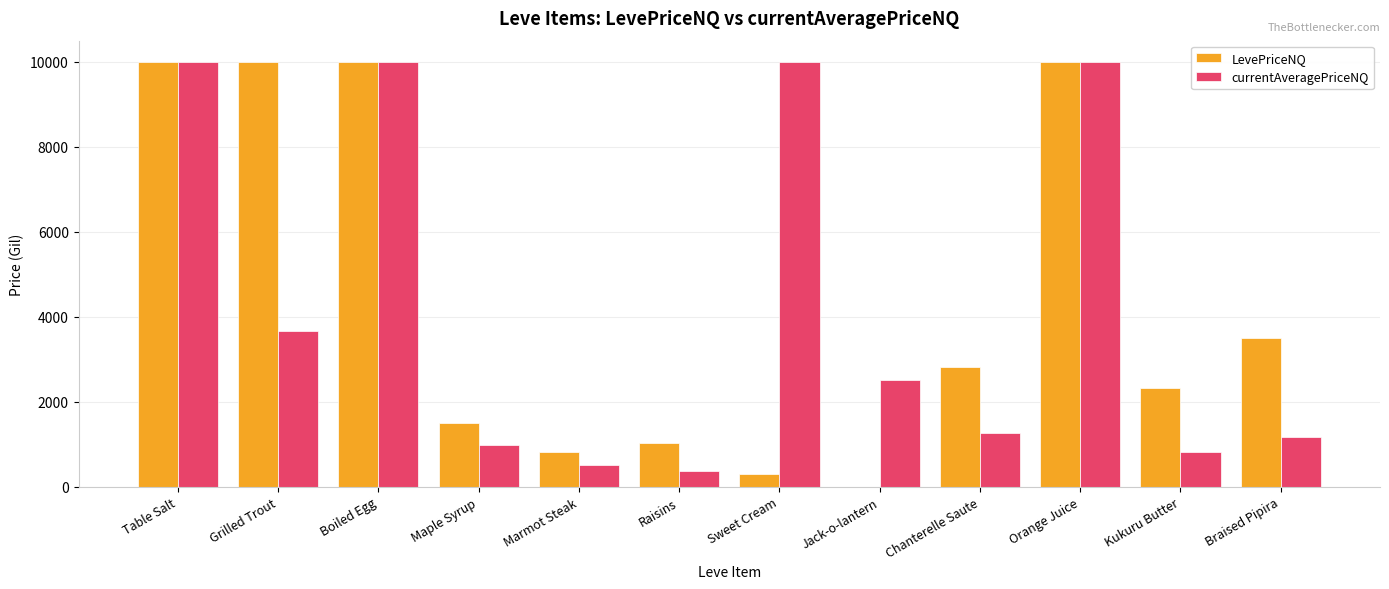

Reading right to left, transcribe all the data shown in this chart.

LevePriceNQ: 3501.0	2326.3	10000.0	2813.0	0.0	300.0	1033.5	825.4	1498.5	10000.0	10000.0	10000.0
currentAveragePriceNQ: 1167.0	811.9	10000.0	1258.9	2502.0	10000.0	374.4	518.6	989.5	10000.0	3671.0	10000.0